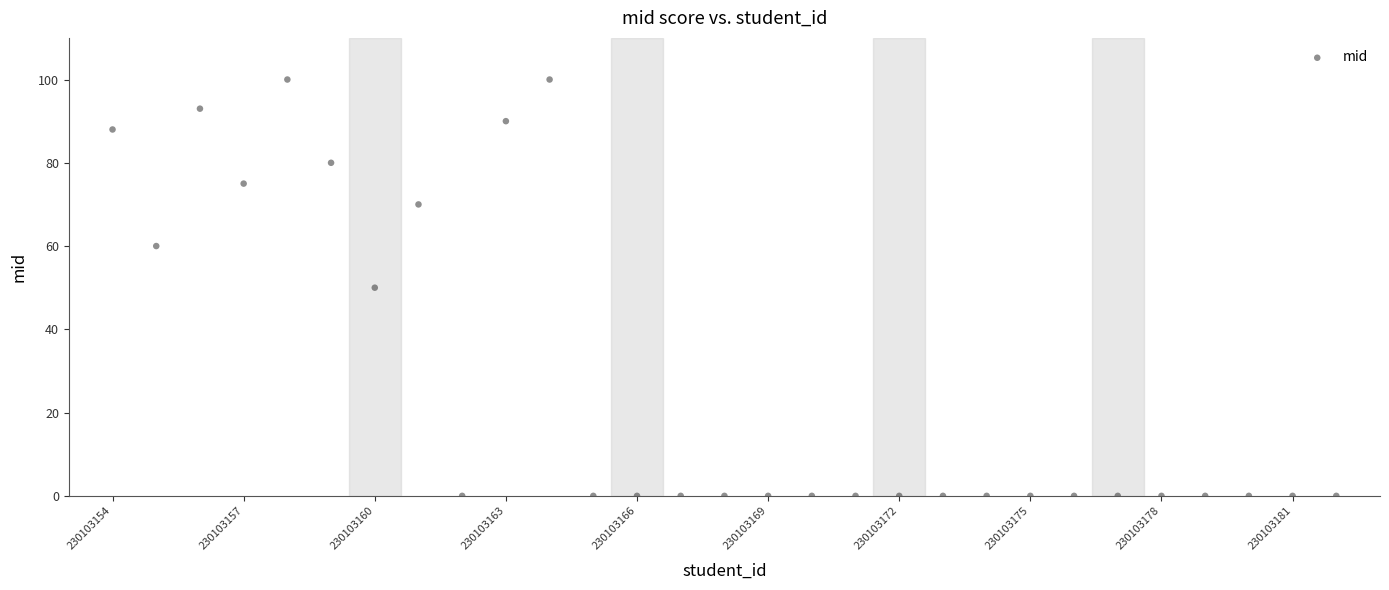

What is the range of X values (max minus min)?

28